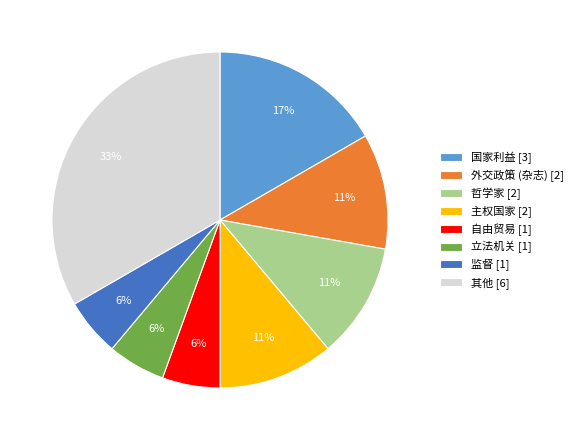

What is the ratio of the value at 国家利益 [3] to the value at 哲学家 [2]?

1.5